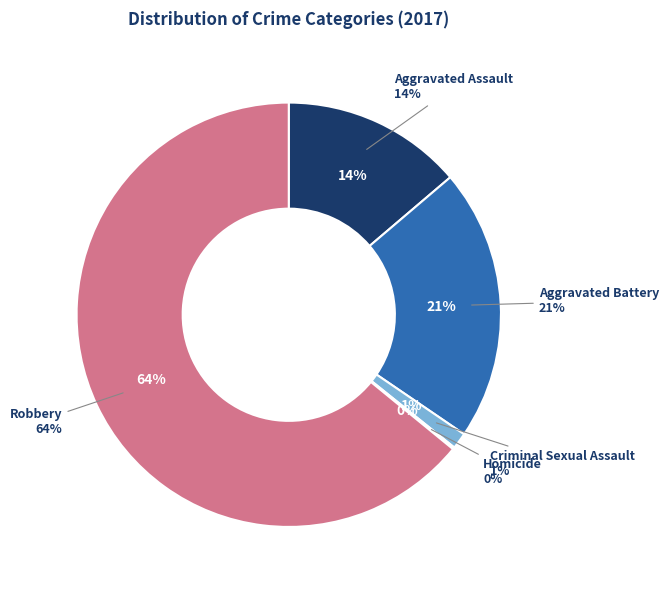

True or false: Criminal Sexual Assault accounts for 11% of the total.

False